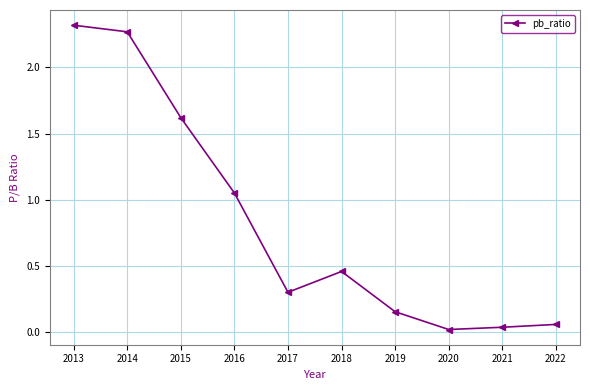

Between 2019 and 2014, which is larger?

2014